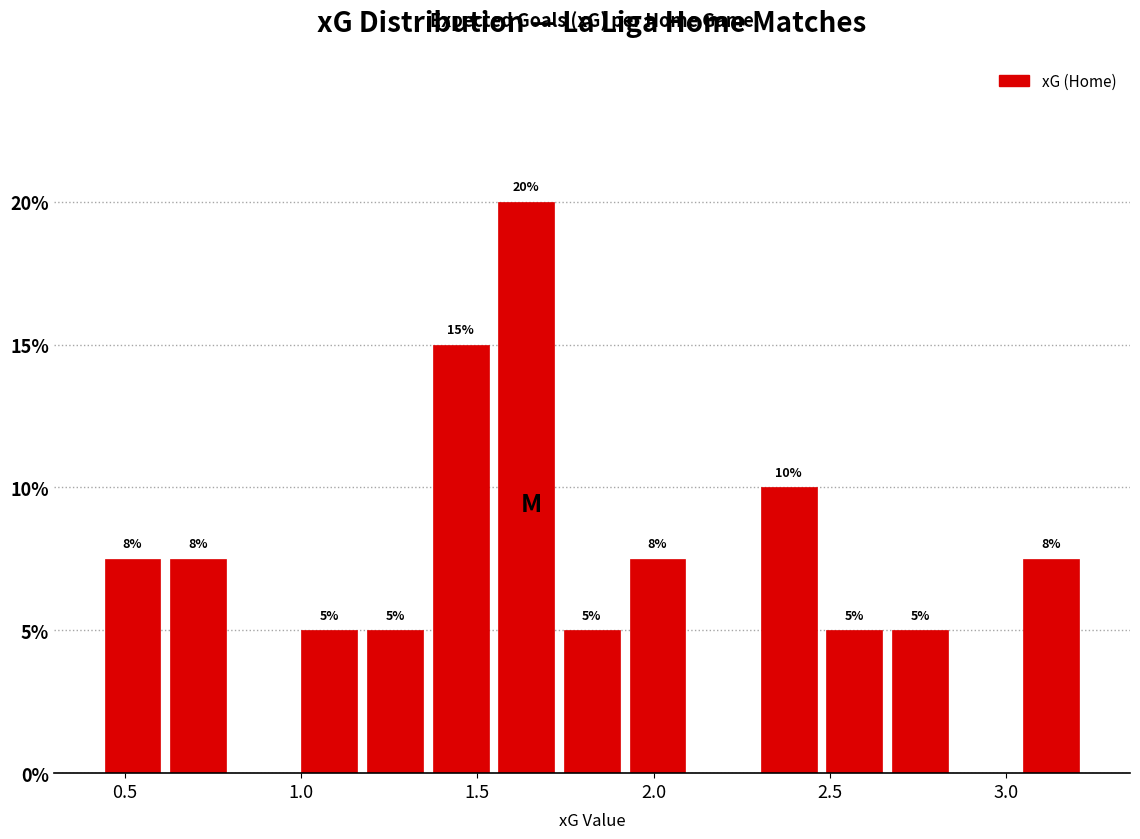

Read against the x-axis, roughly where is the centre of the tallest bar?

1.65